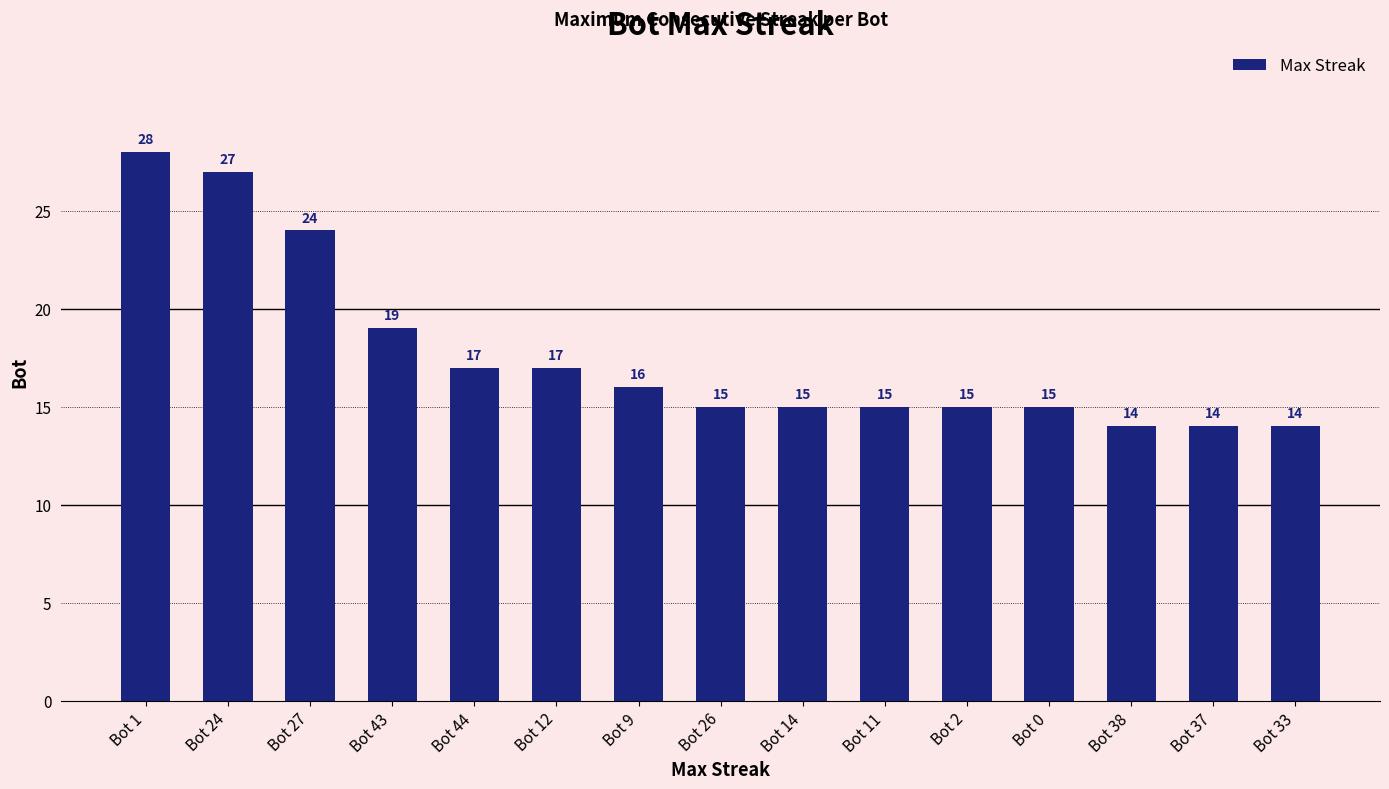

Read the value at Bot 44, to the nearest 5.

15